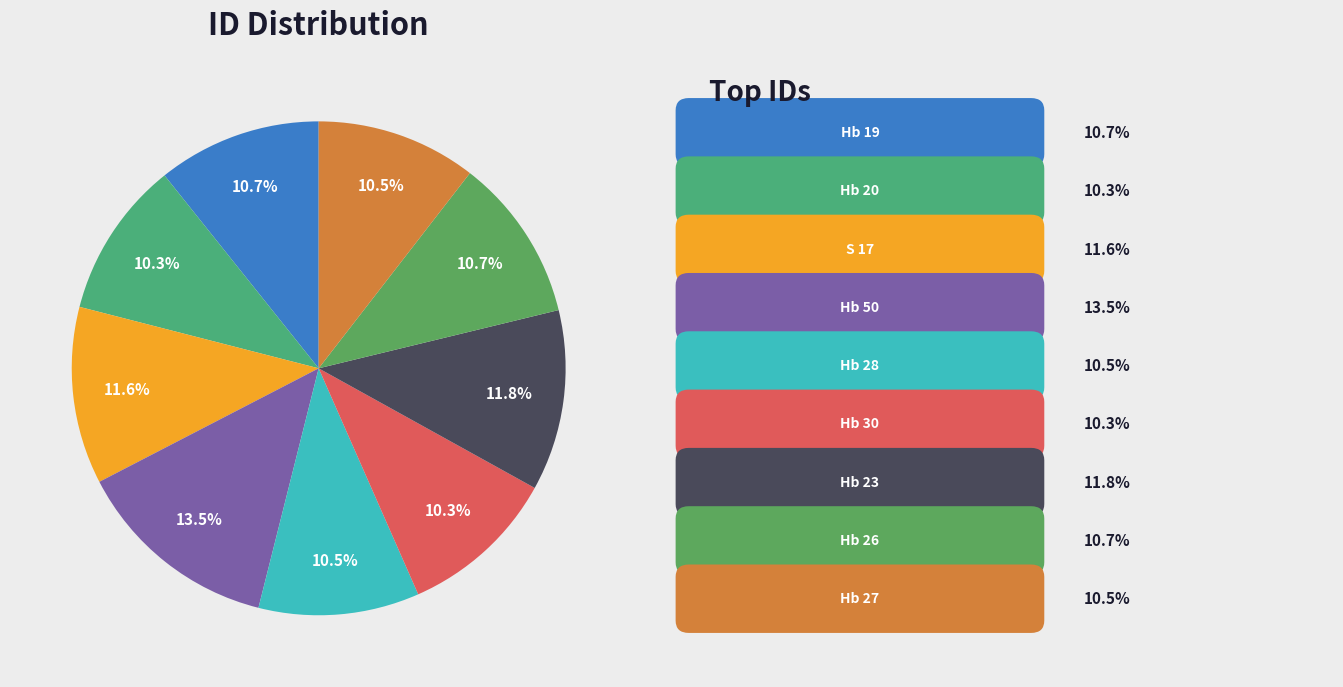

Rank the categories by value from lowest to highest.

Hb 20, Hb 30, Hb 27, Hb 28, Hb 26, Hb 19, S 17, Hb 23, Hb 50